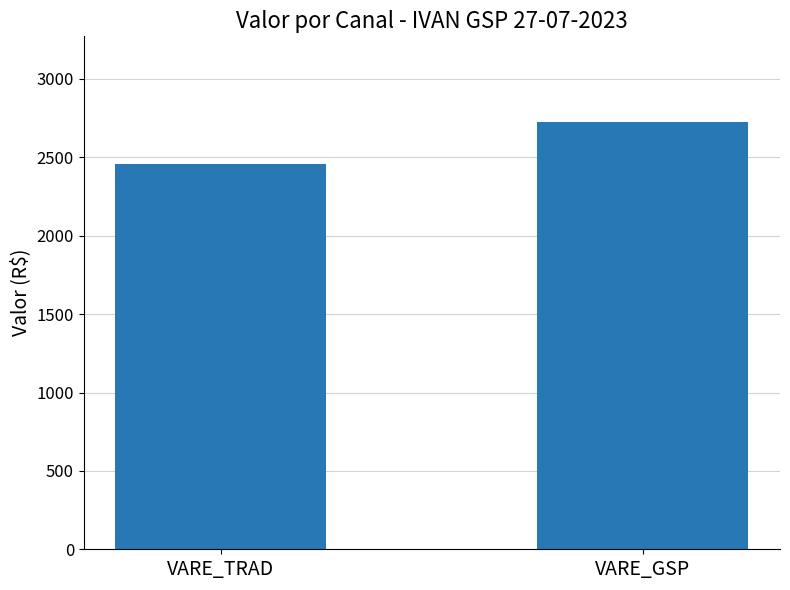

What is the ratio of the value at VARE_GSP to the value at VARE_TRAD?

1.1